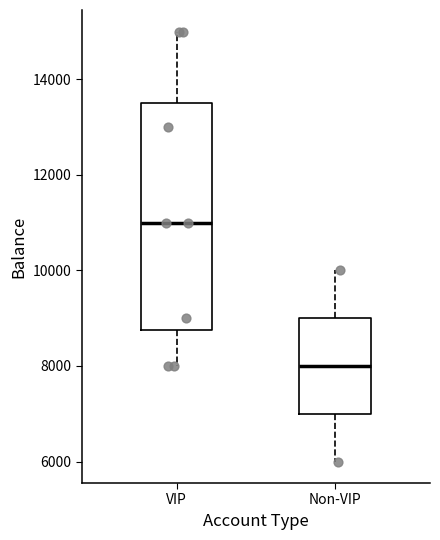

Where does the median line of the box for Non-VIP sit on the y-axis? The values are not printed on the chart, so give them approximately, as read against the axis.

8000